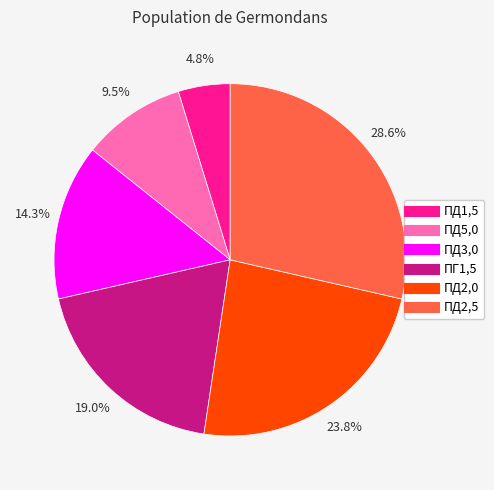

Which has a higher value, ПД2,5 or ПД1,5?

ПД2,5